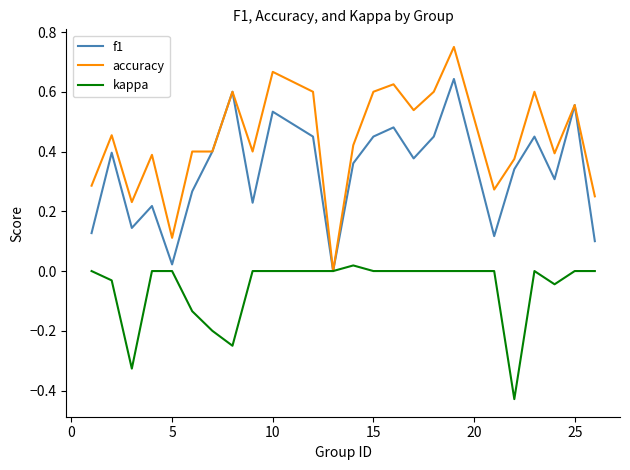

Which series has the largest total across all categories?

accuracy